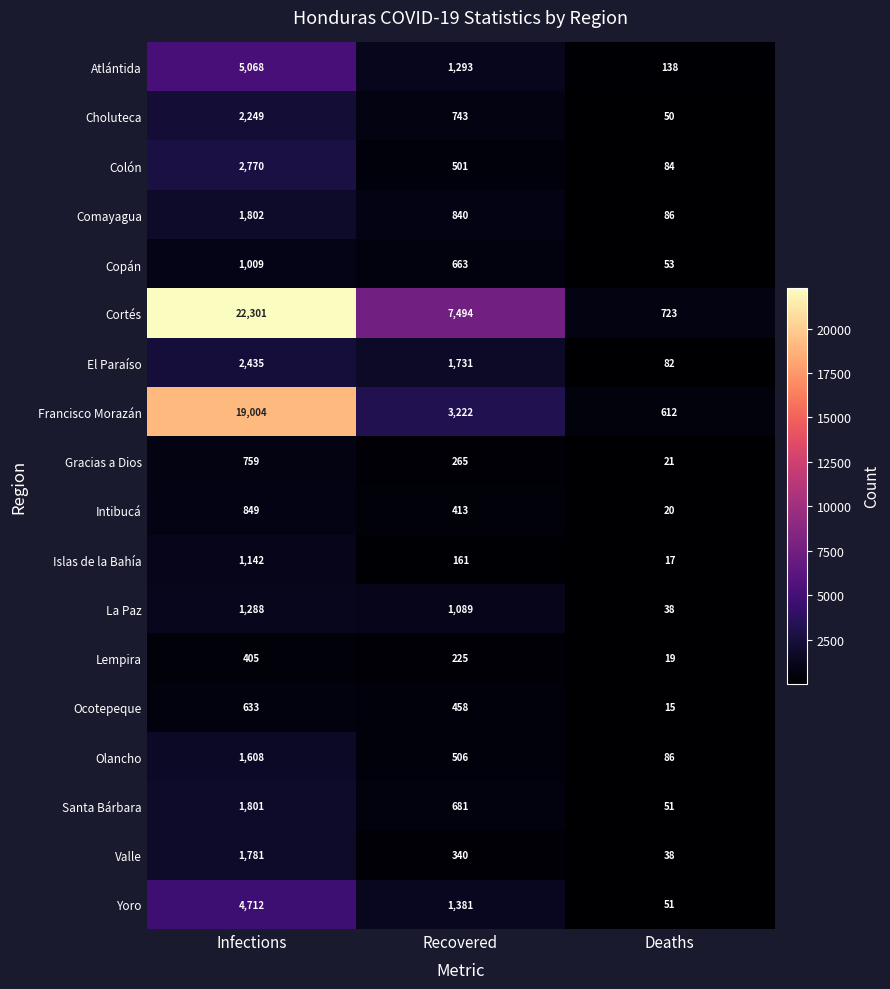

What is the lowest value of the Copán series?

53